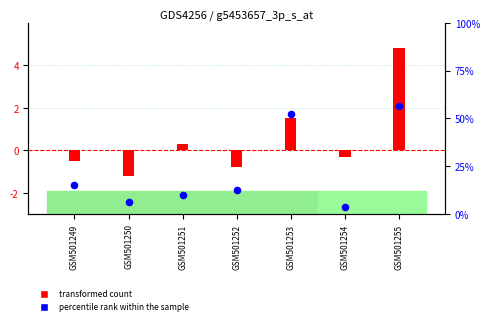

Is the value of transformed count at GSM501251 greater than the value of percentile rank within the sample at GSM501253?

No